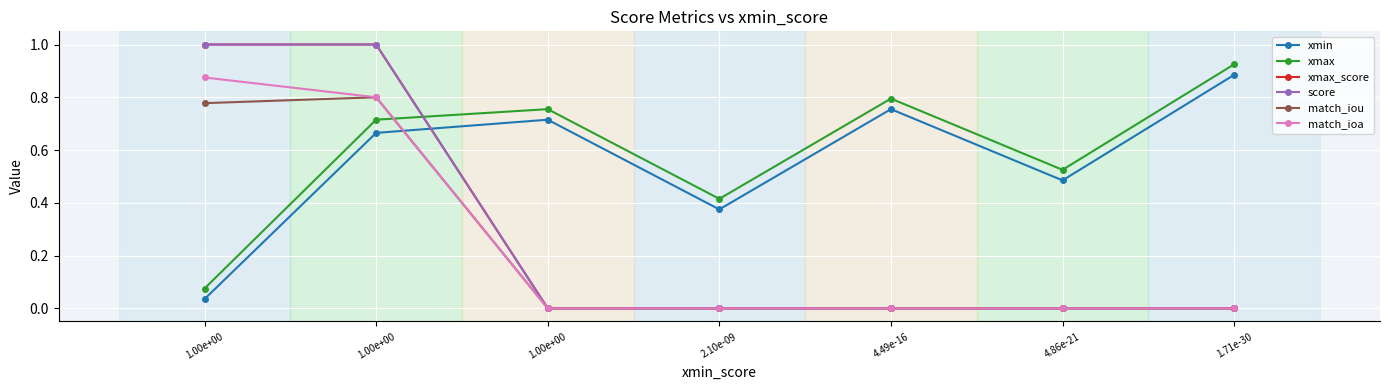

Reading right to left, list all the values displayed in this chart.

xmin: 0.9	0.5	0.8	0.4	0.7	0.7	0.0
xmax: 0.9	0.5	0.8	0.4	0.8	0.7	0.1
xmax_score: 0.0	0.0	0.0	0.0	0.0	1.0	1.0
score: 0.0	0.0	0.0	0.0	0.0	1.0	1.0
match_iou: 0.0	0.0	0.0	0.0	0.0	0.8	0.8
match_ioa: 0.0	0.0	0.0	0.0	0.0	0.8	0.9